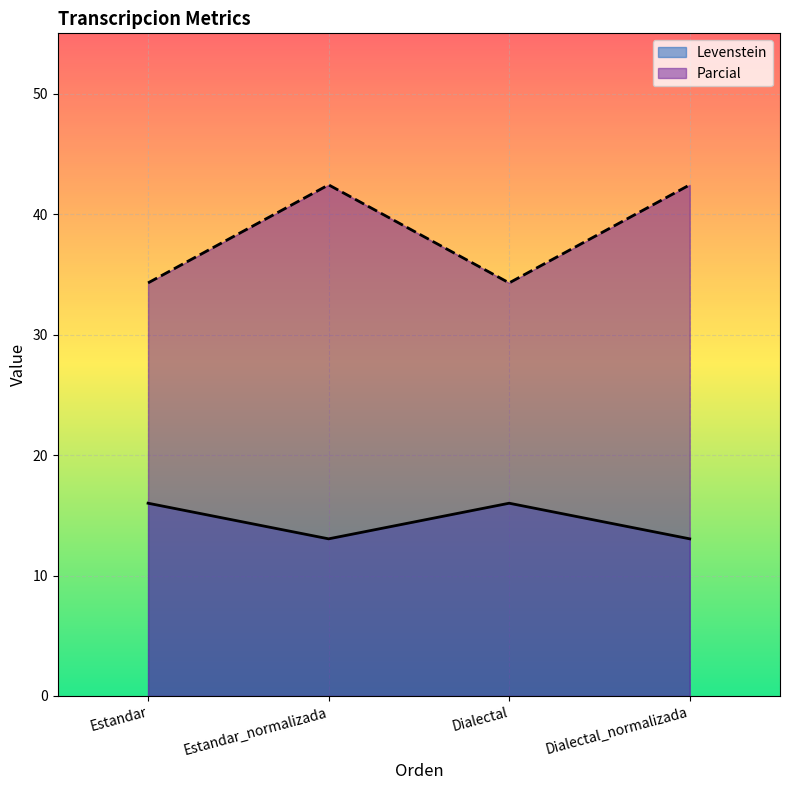

What is the label of the 3rd point from the left?

Dialectal